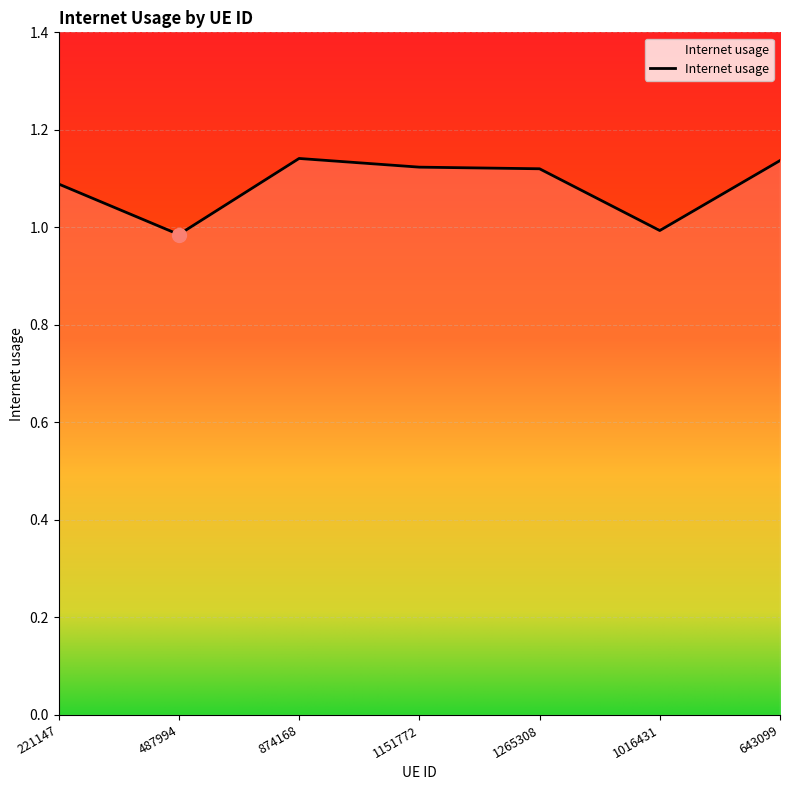

Is this an area chart (filled region under the line)?

No